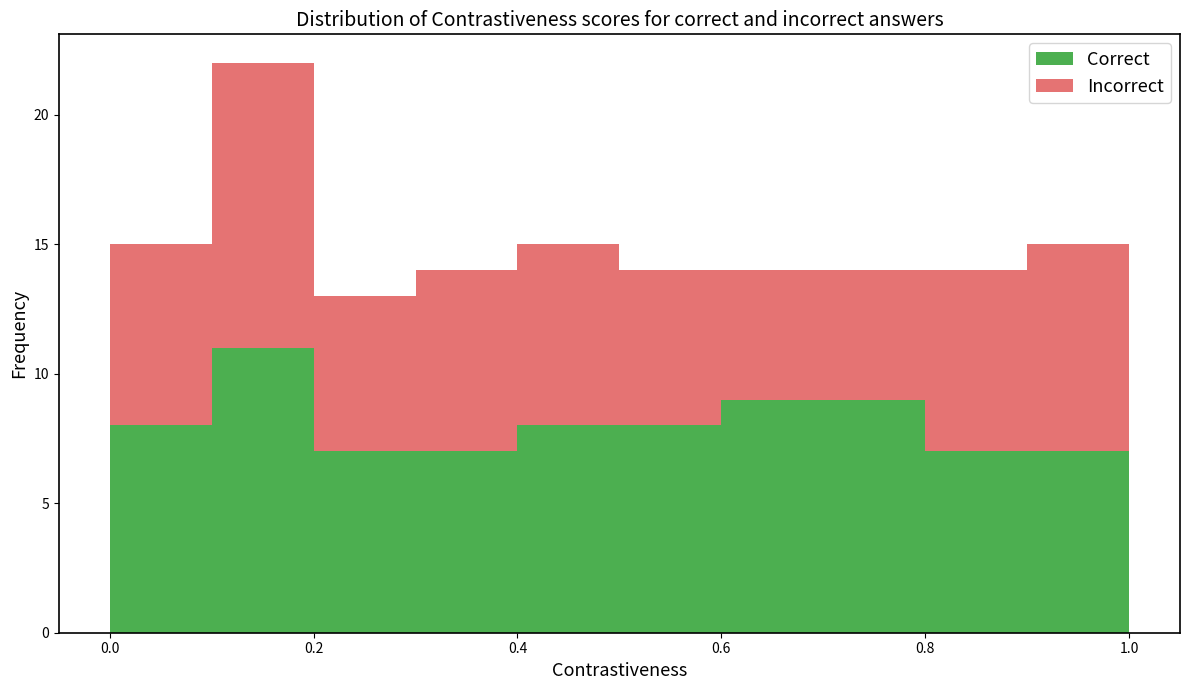

What is the total height of the stacked bar covering 0.0 to 0.1 on the x-axis? The values are not printed on the chart, so give them approximately, as read against the axis.

15